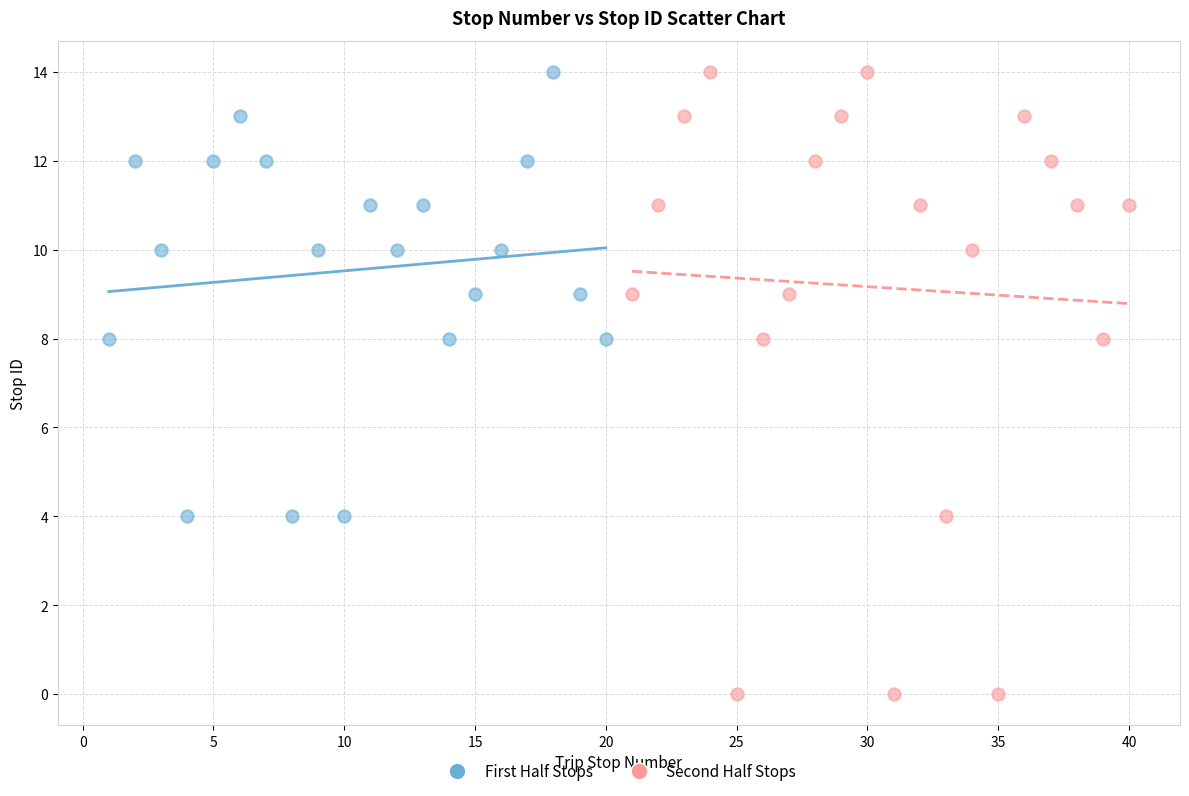

What are all the series names shown in the legend?

First Half Stops, Second Half Stops